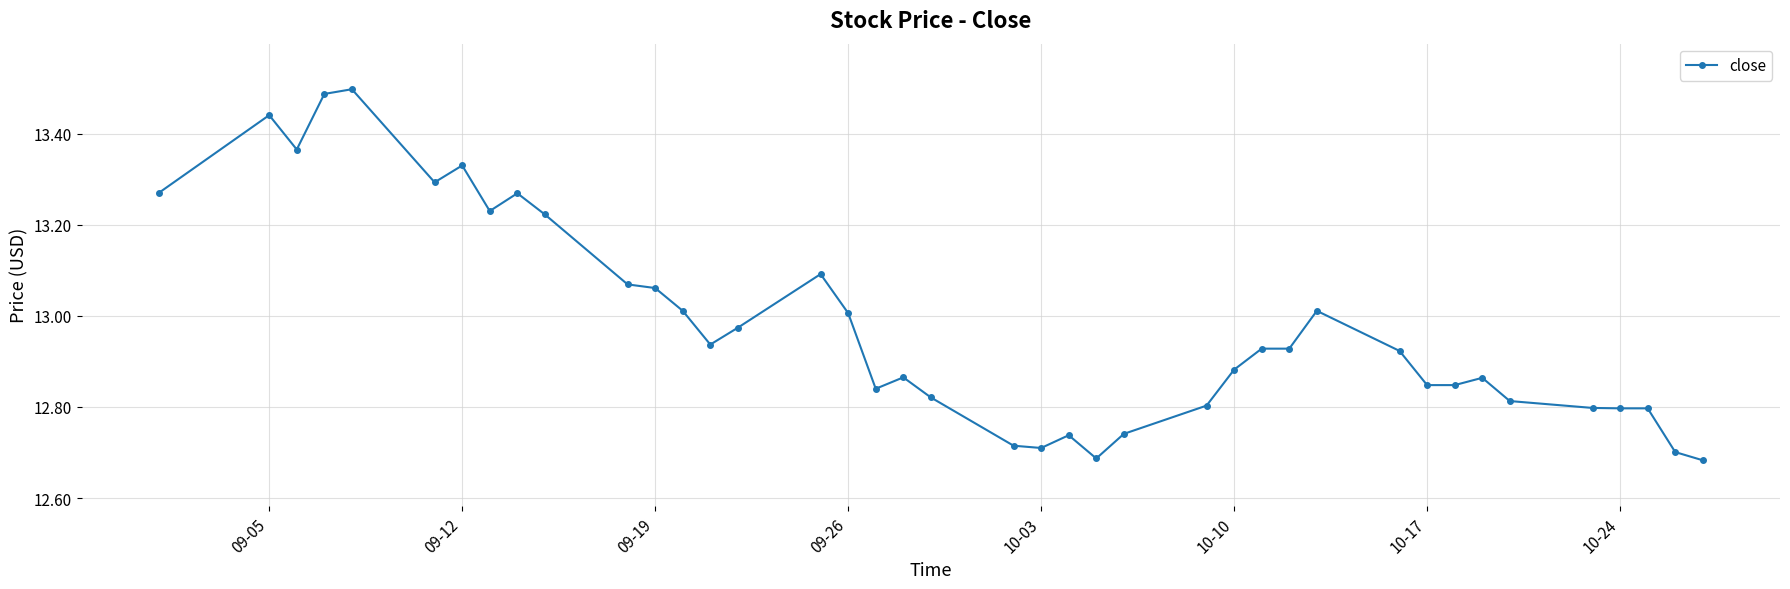

What is the difference between the maximum and minimum values?

0.8